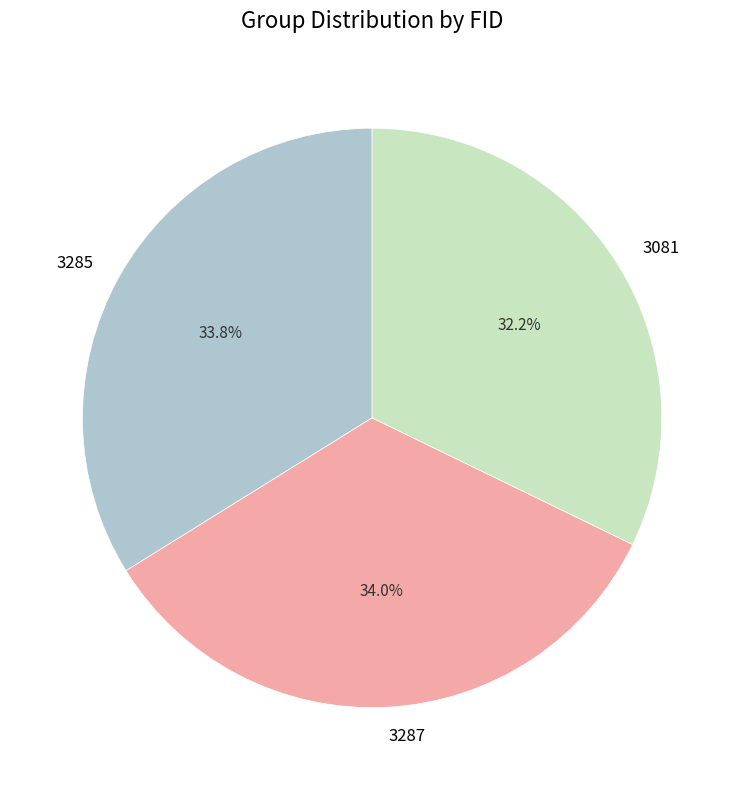

Is it true that 3081 is 32% of the pie?

True